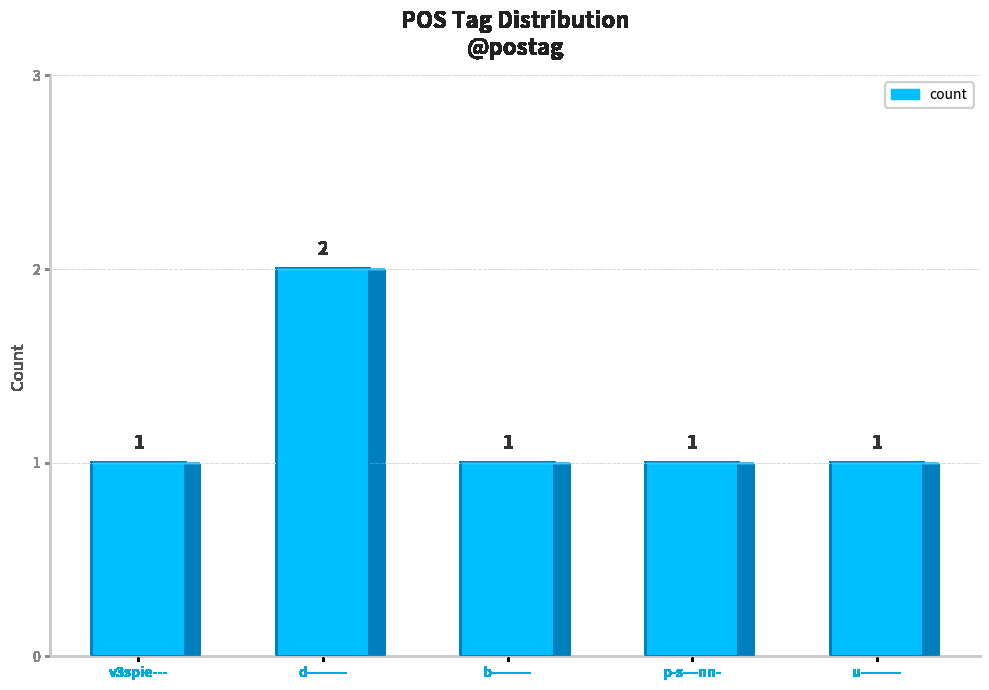

Approximately how many times larger is the value at p-s---nn- compared to u--------?

1.0